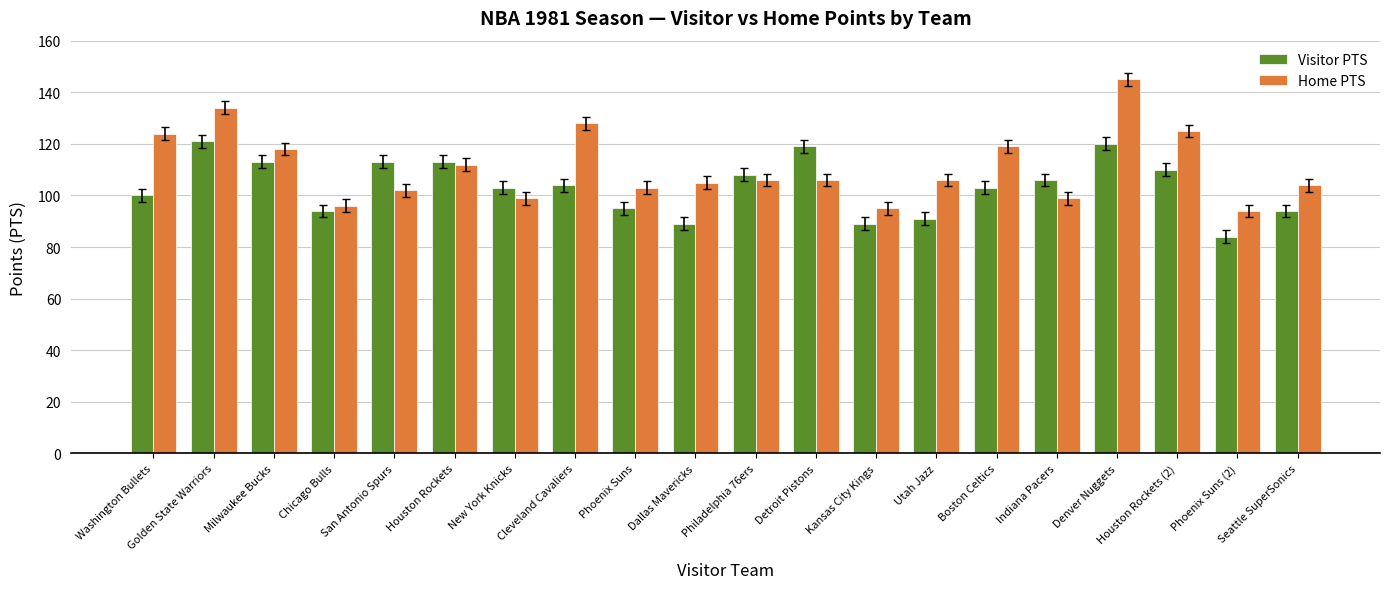

Count the number of categories in the chart.

20